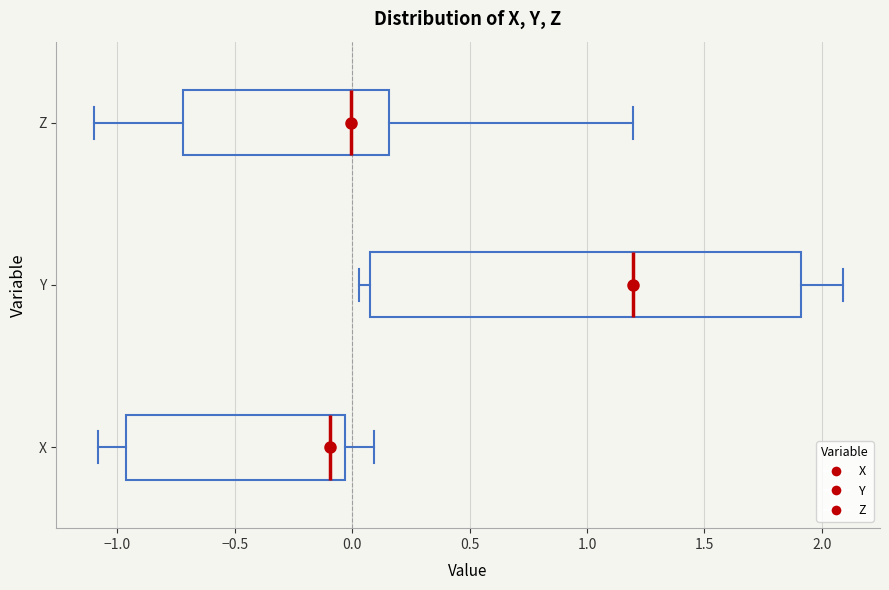

Reading bottom to top, read every box against the x-axis: the position of its median line, the range the box covers, and the ends of its whiskers. The values are not printed on the chart, so give them approximately, as read against the axis.

X: median -0.10, box -0.95 to -0.05, whiskers -1.10 to 0.10
Y: median 1.20, box 0.10 to 1.90, whiskers 0.05 to 2.10
Z: median 0.00, box -0.70 to 0.15, whiskers -1.10 to 1.20